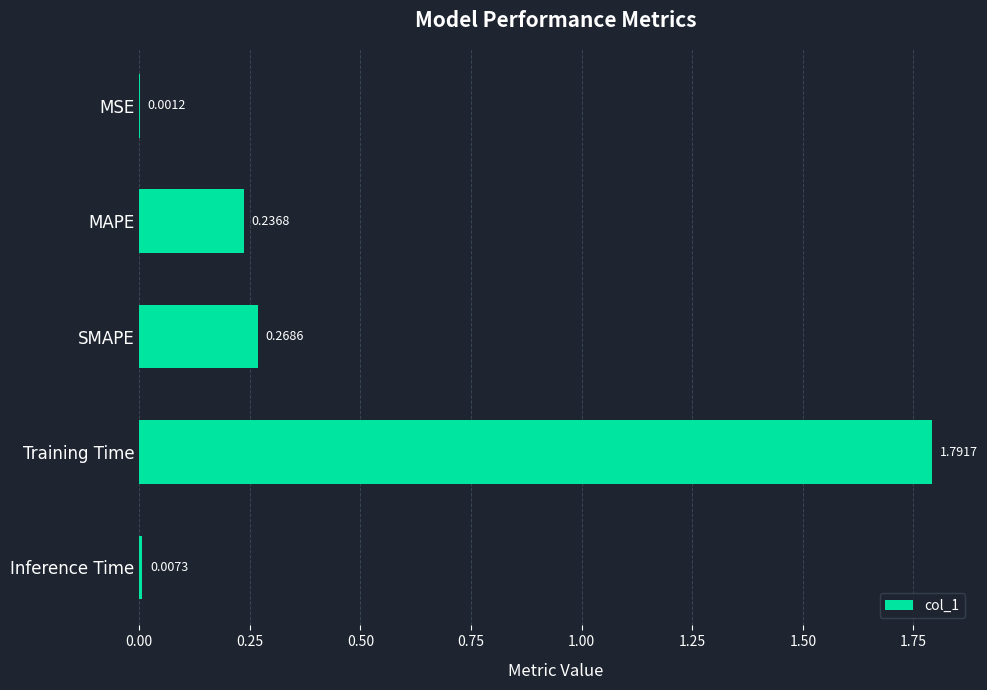

What is the sum of all values?

2.3